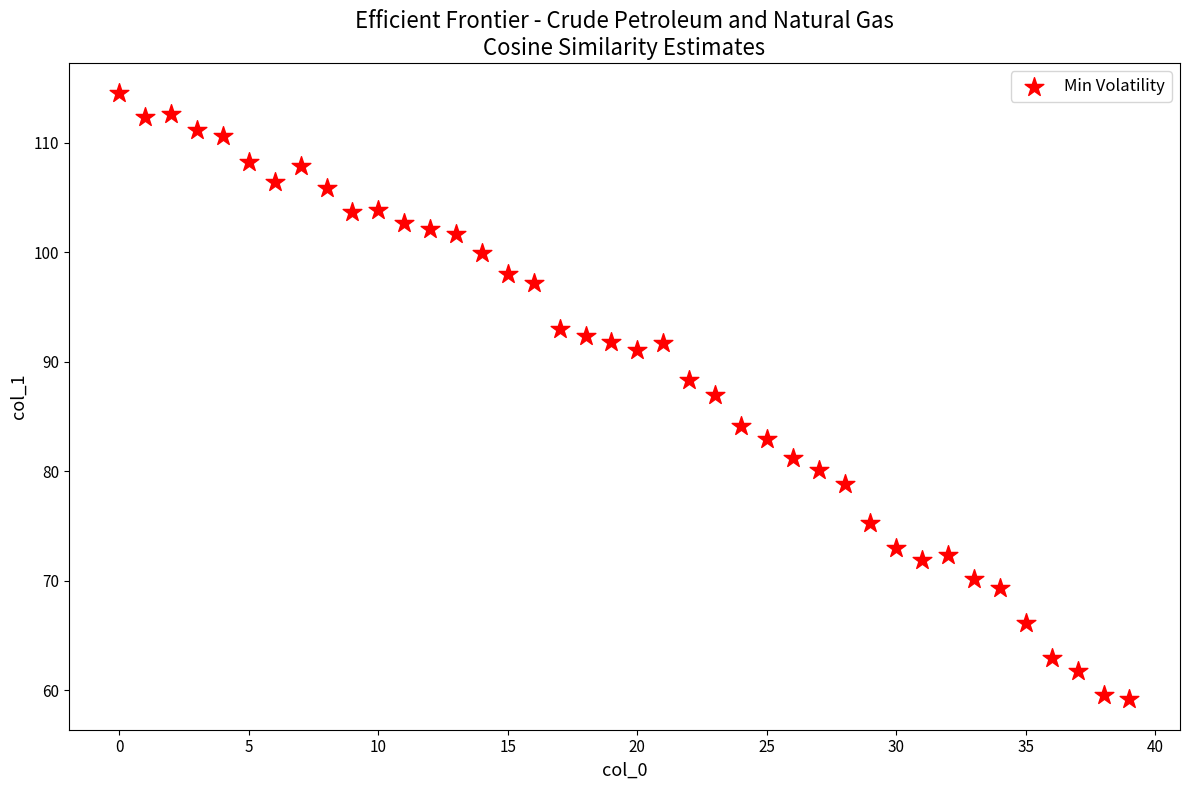

What Y value in the scatter plot is closest to 86?

87.0